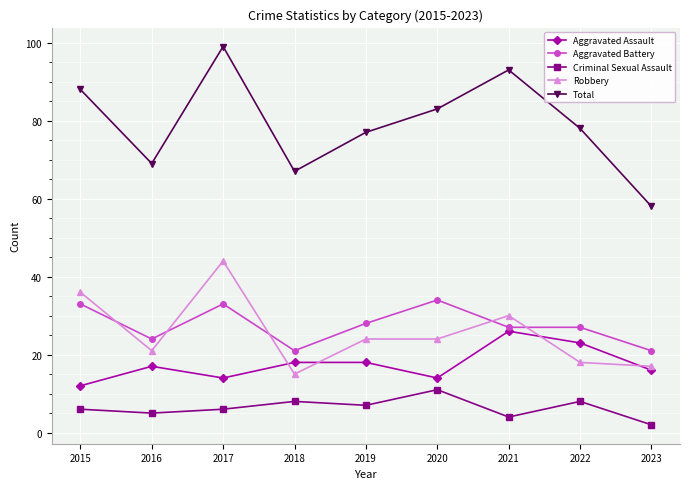

What are all the series names shown in the legend?

Aggravated Assault, Aggravated Battery, Criminal Sexual Assault, Robbery, Total